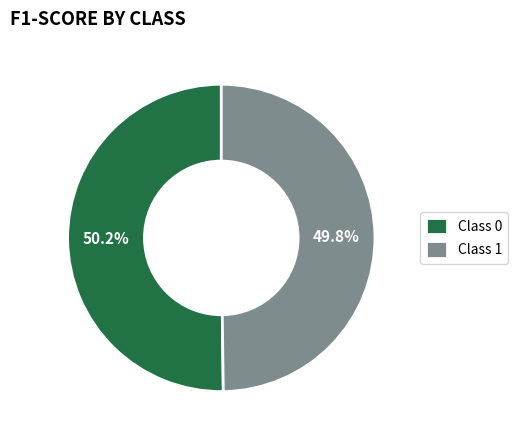

What portion of the pie excludes Class 0?

49.8%